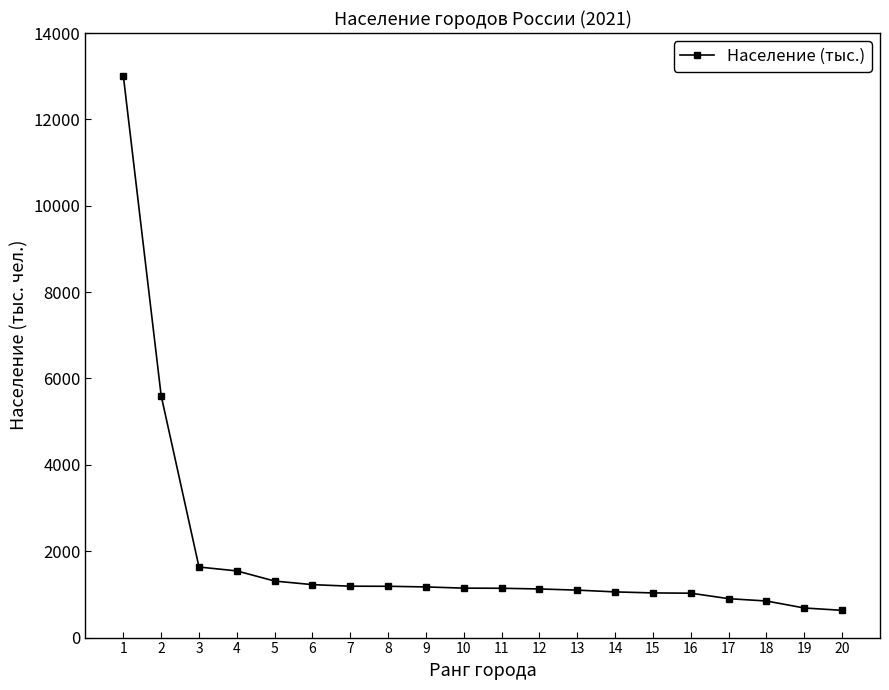

The value at 1 is 13010. True or false?

True